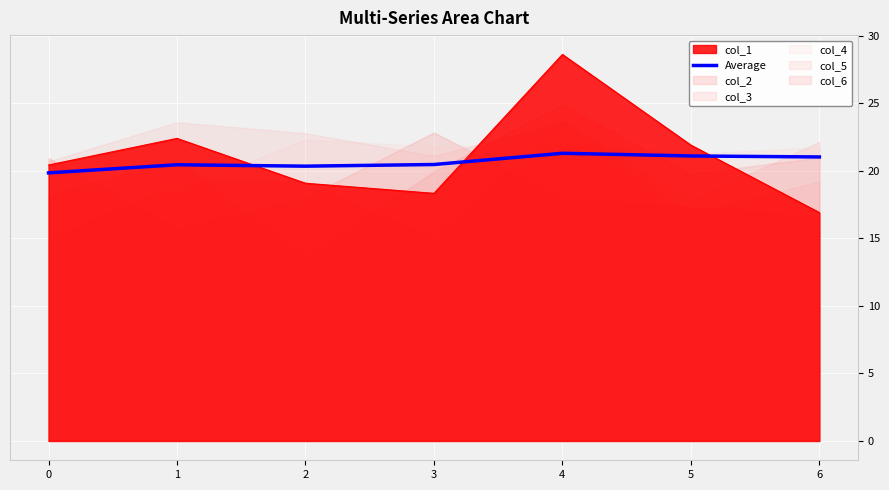

What is the maximum value for Average?

21.3